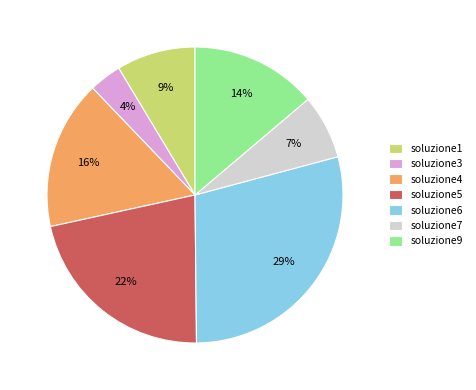

True or false: soluzione9 accounts for 4% of the total.

False